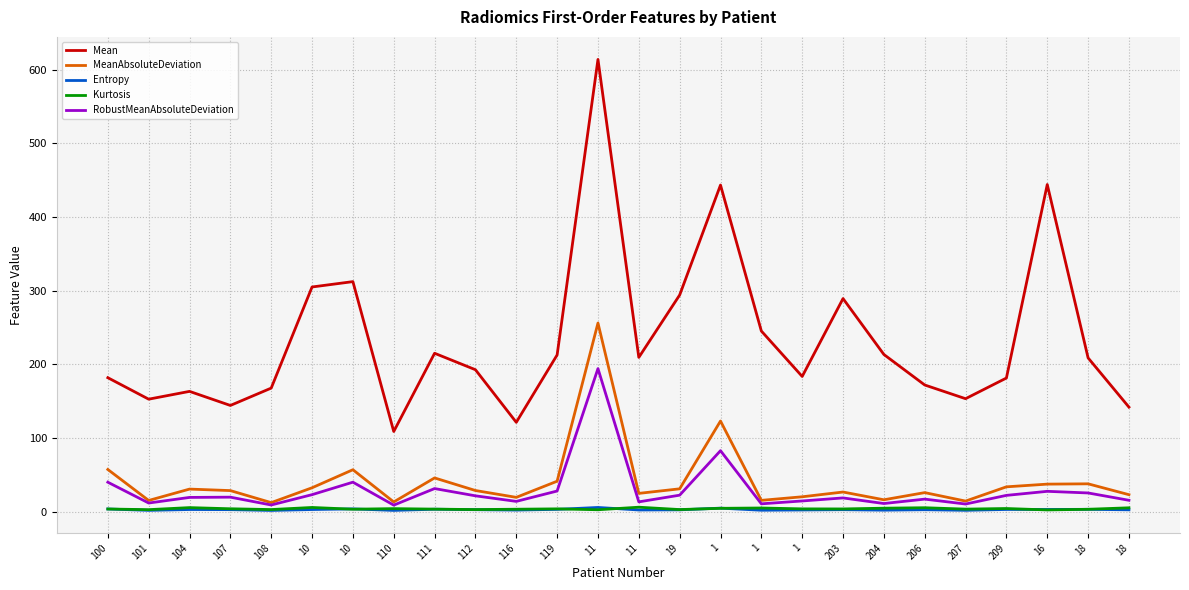

In RobustMeanAbsoluteDeviation, how many points are higher than both neighbors (excluding endpoints)?

8